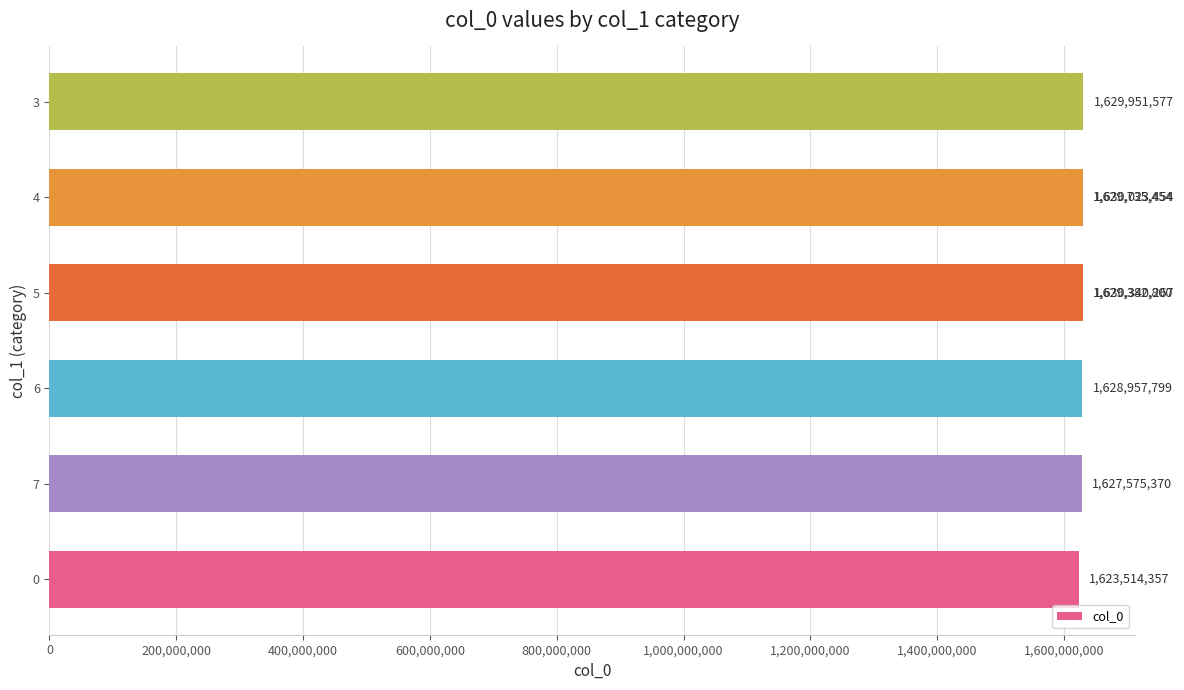

Reading left to right, transcribe all the data shown in this chart.

1623514357	1627575370	1628957799	1629382800	1629735454	1629951577	1630023454	1630340267